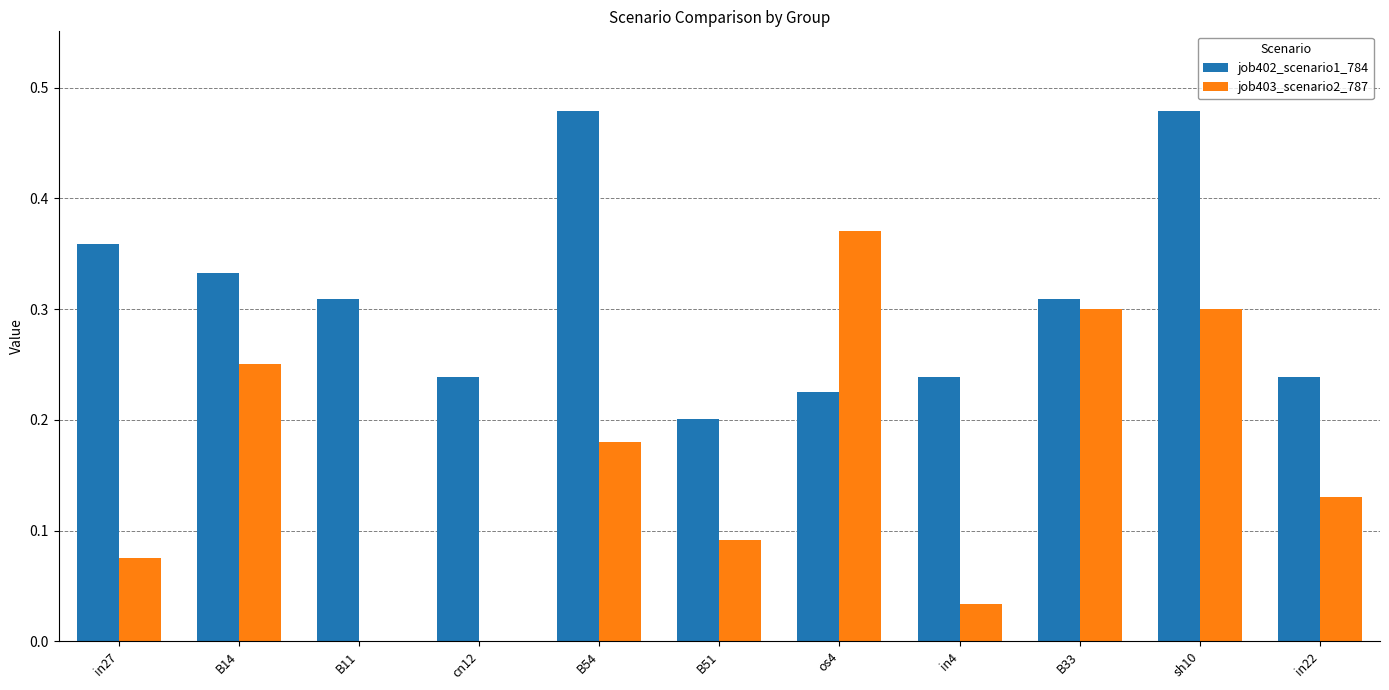

What is the sum of all job402_scenario1_784 values?

3.4